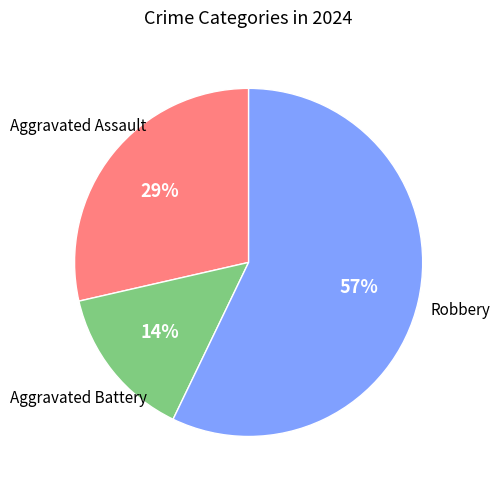

Rank the categories by value from highest to lowest.

Robbery, Aggravated Assault, Aggravated Battery